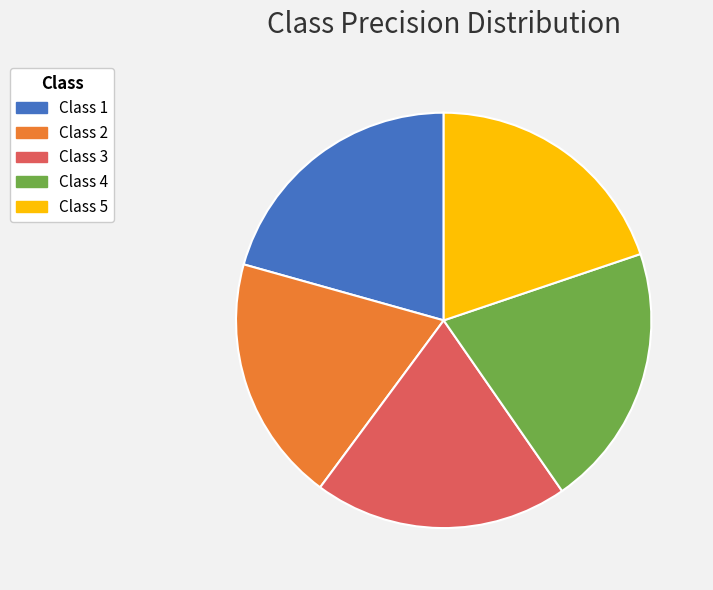

Is the sum of Class 2 and Class 4 greater than half?

No